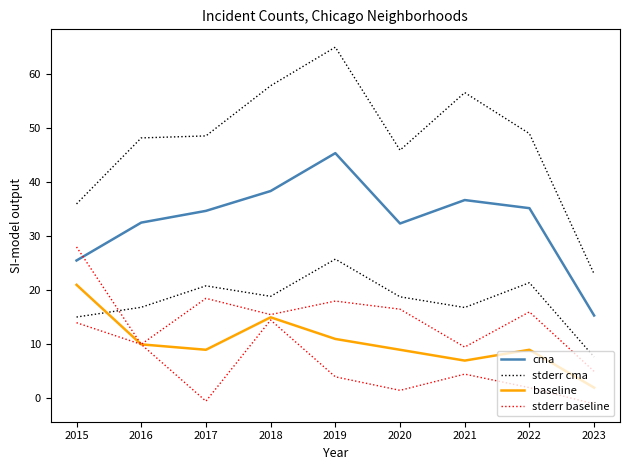

Does the chart display data point markers on the line(s)?

No